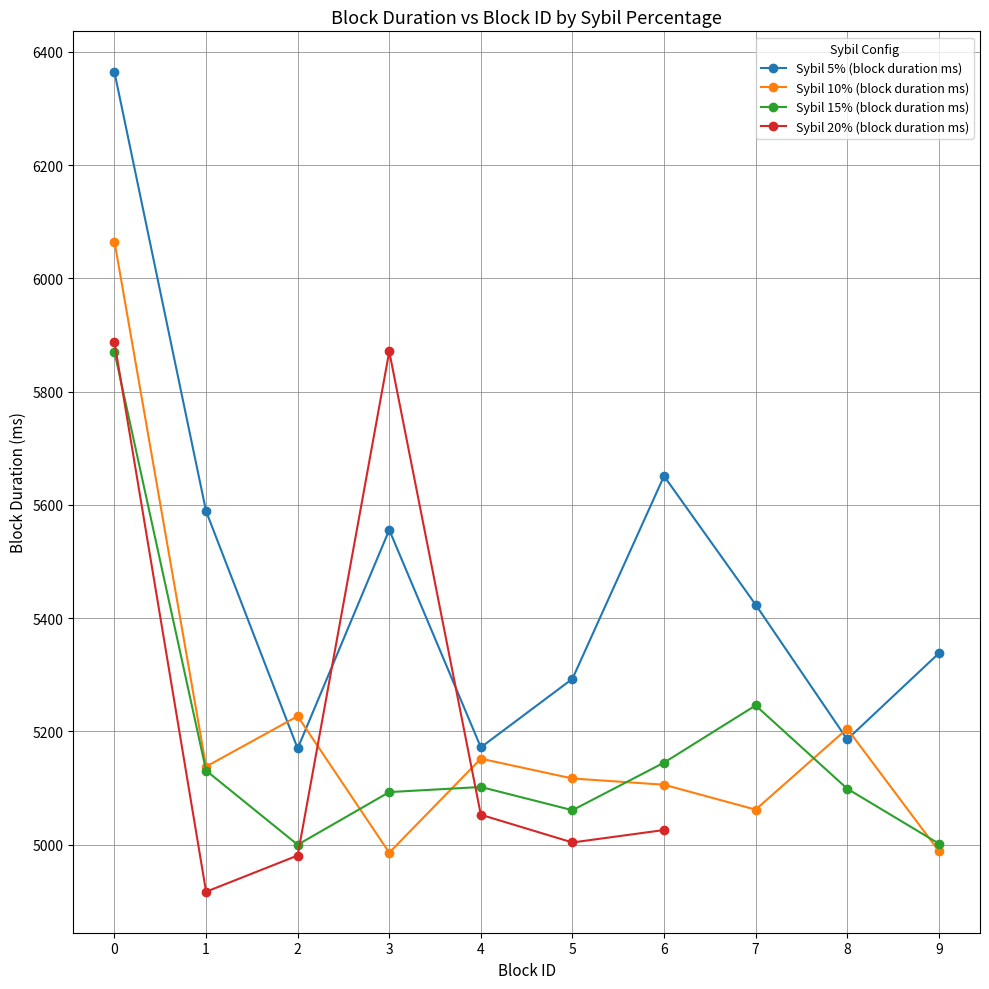

Reading left to right, extract all data points from this chart.

Sybil 5% (block duration ms): 0=6364	1=5589	2=5170	3=5556	4=5172	5=5293	6=5651	7=5424	8=5186	9=5338
Sybil 10% (block duration ms): 0=6065	1=5138	2=5227	3=4986	4=5152	5=5117	6=5106	7=5062	8=5205	9=4989
Sybil 15% (block duration ms): 0=5870	1=5131	2=5000	3=5093	4=5102	5=5061	6=5145	7=5246	8=5099	9=5002